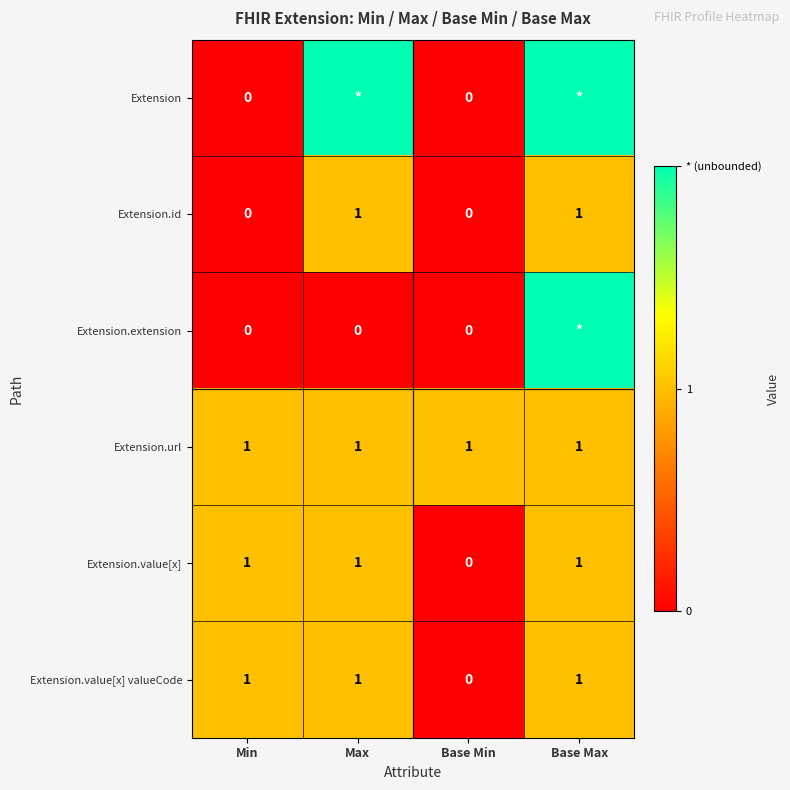

At how many categories does at least one series exceed 1?

2